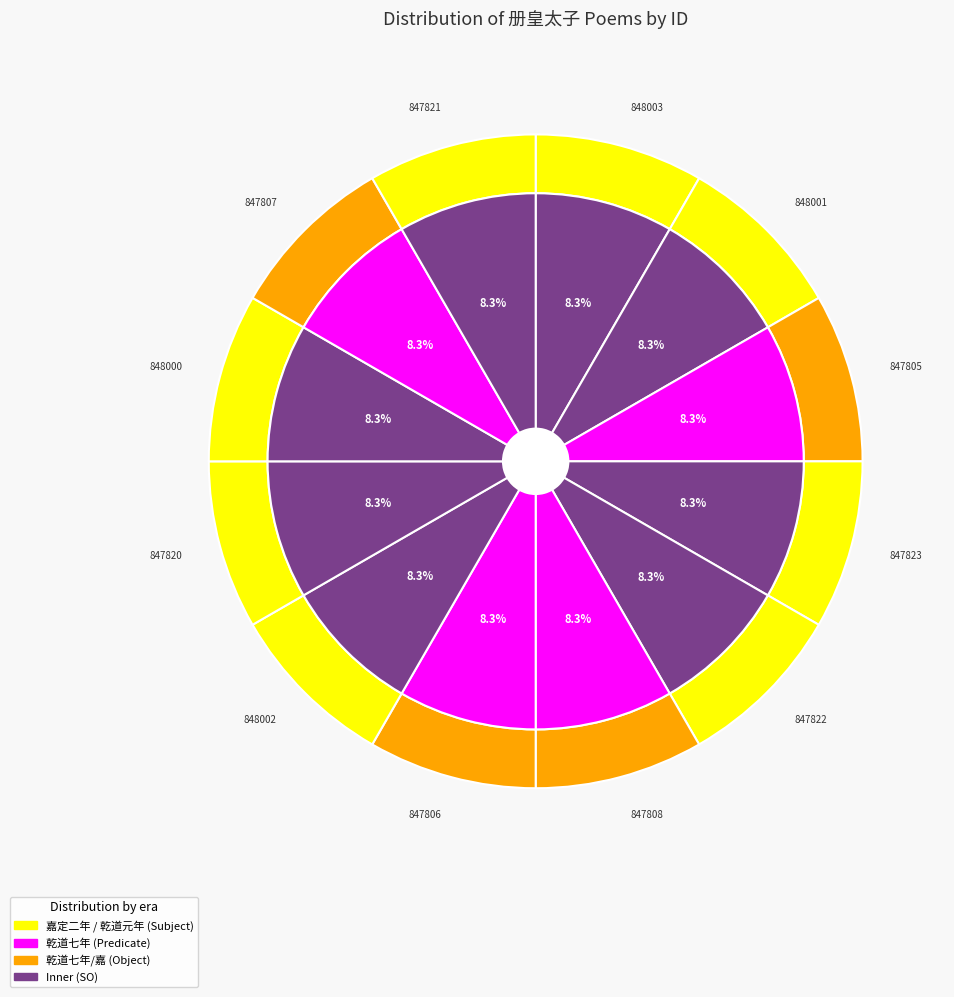

What is the ratio of the value at 乾道元年册皇太子四首 其一 to the value at 乾道元年册皇太子四首 其四?

1.0